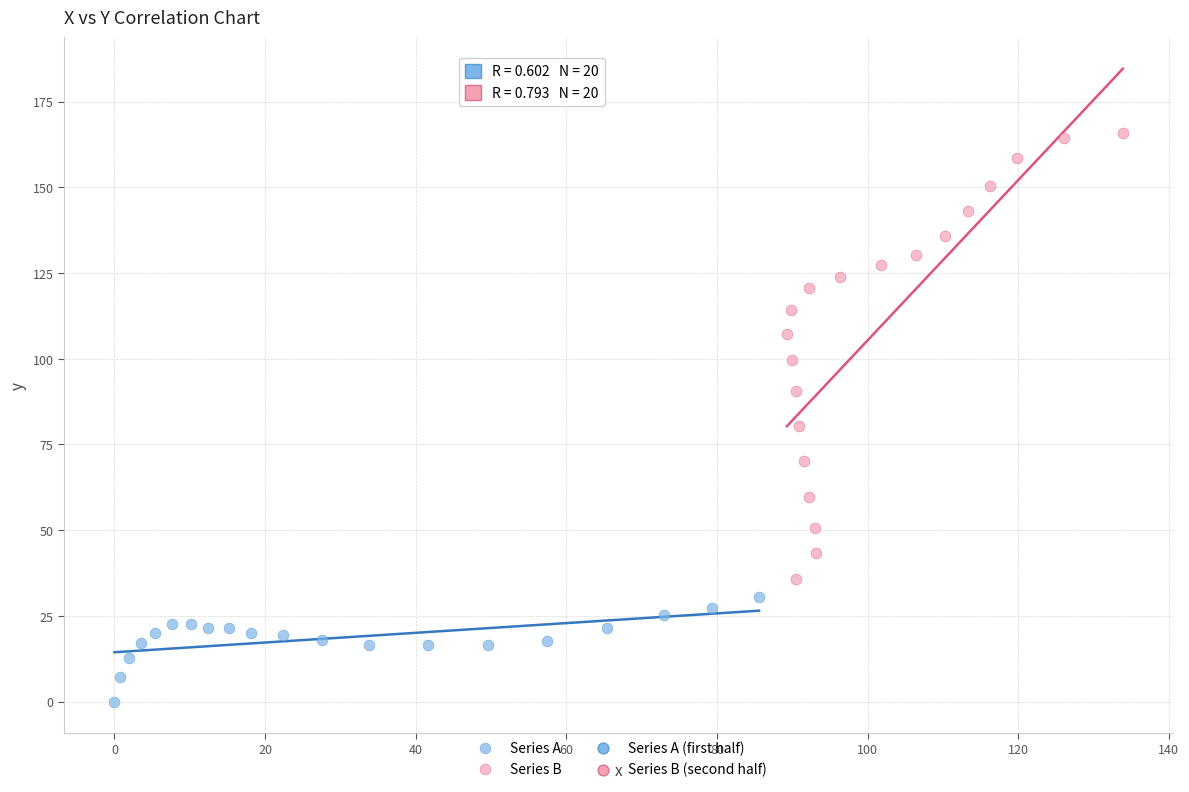

Which series has the widest spread of Y values?

Series B